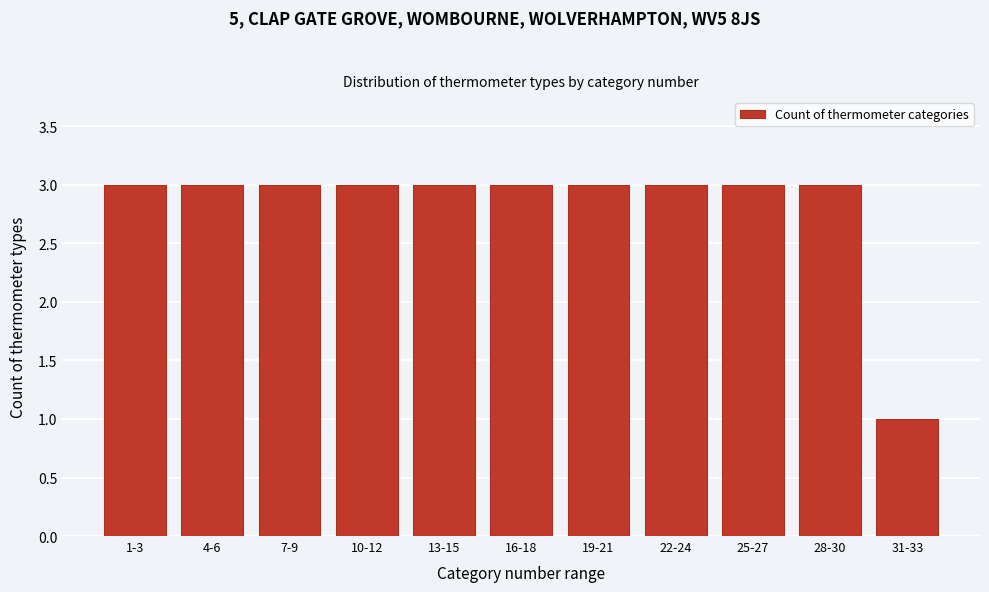

Reading right to left, extract all data points from this chart.

1	3	3	3	3	3	3	3	3	3	3